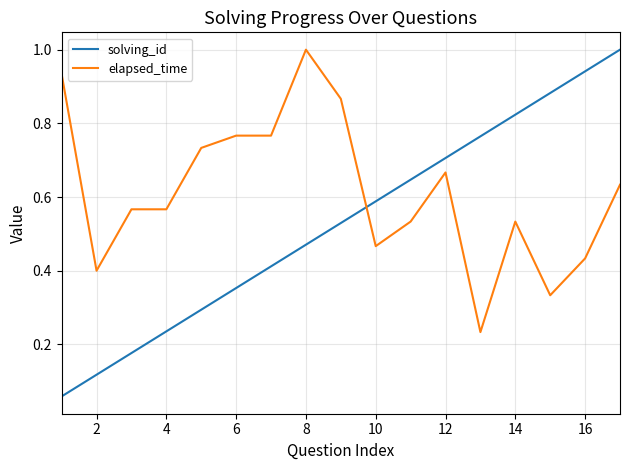

After their last crossing, which series has the higher values: elapsed_time or solving_id?

solving_id